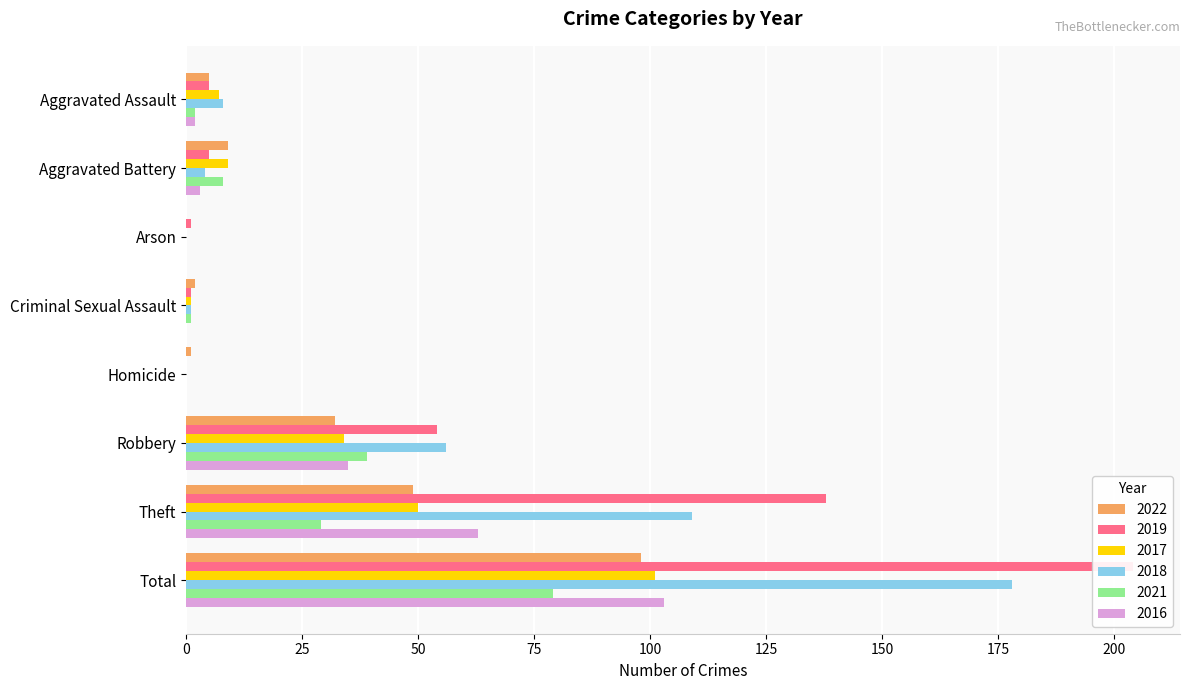

Is it true that 2017 equals -44 at Homicide?

False